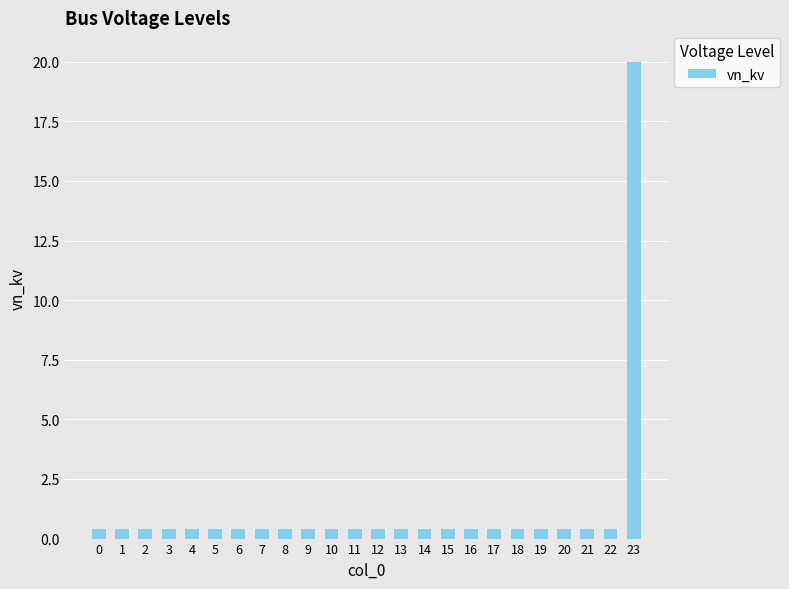

The chart shows a value of 0.4 at 2. True or false?

True